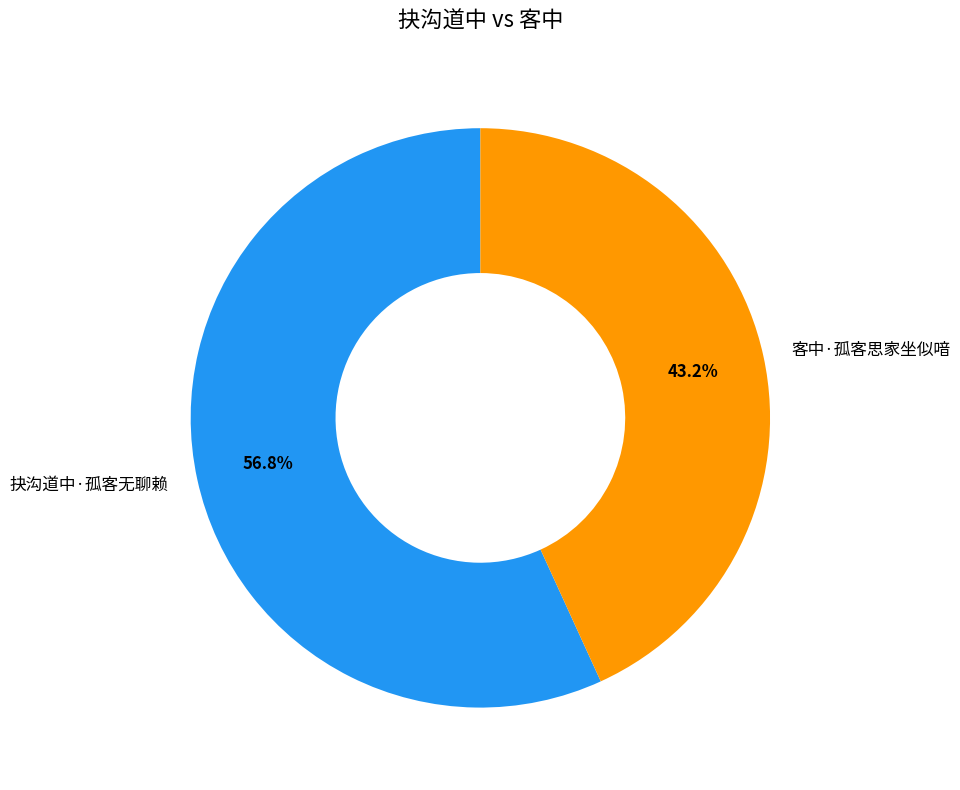

Does any single category account for the majority?

Yes